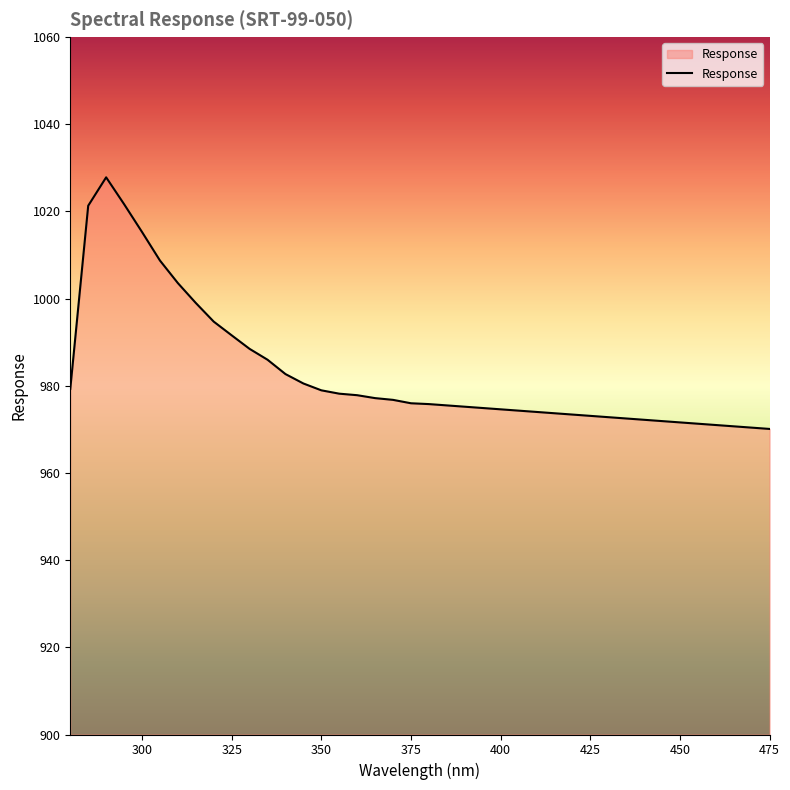

What is the smallest value displayed?

970.1